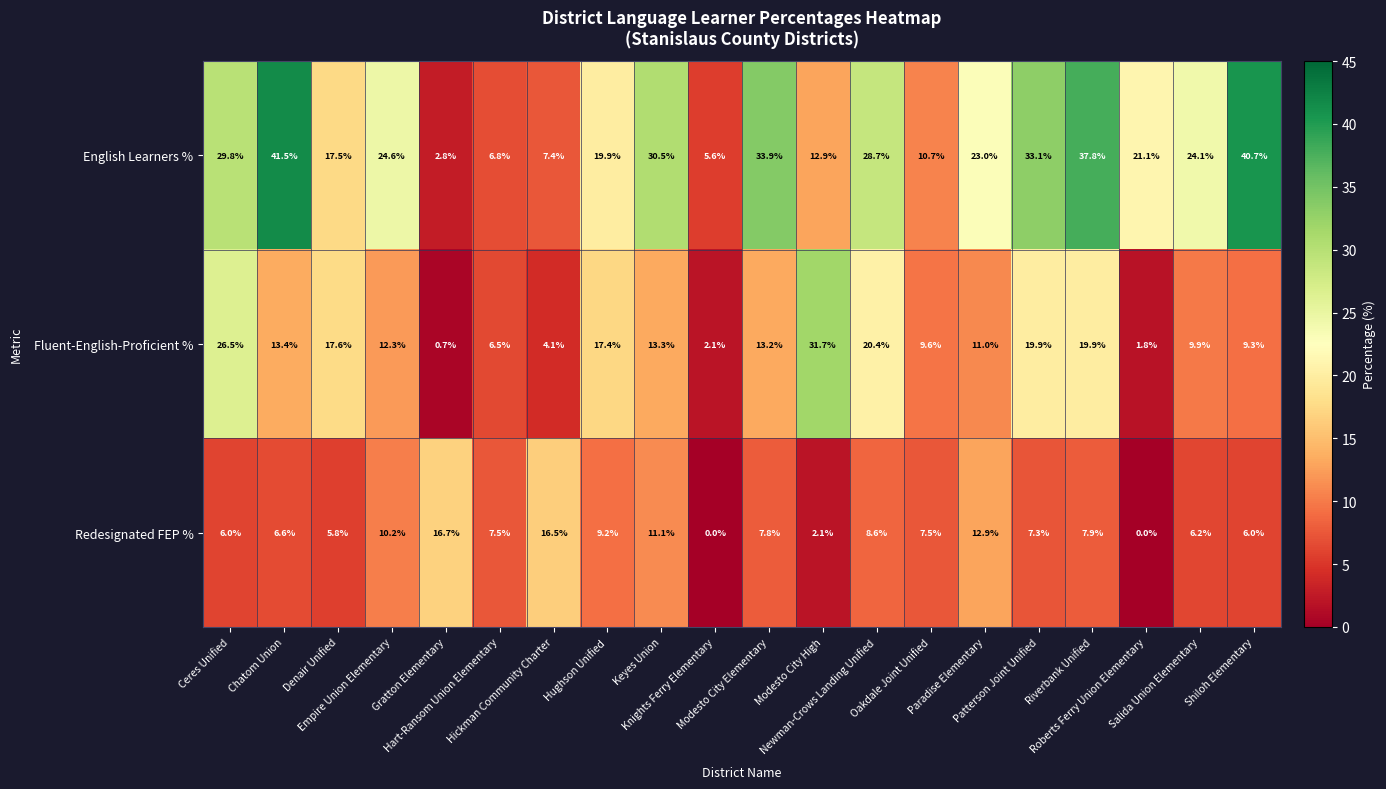

Rank the series at Hughson Unified from highest to lowest value.

English Learners %, Fluent-English-Proficient %, Redesignated FEP %